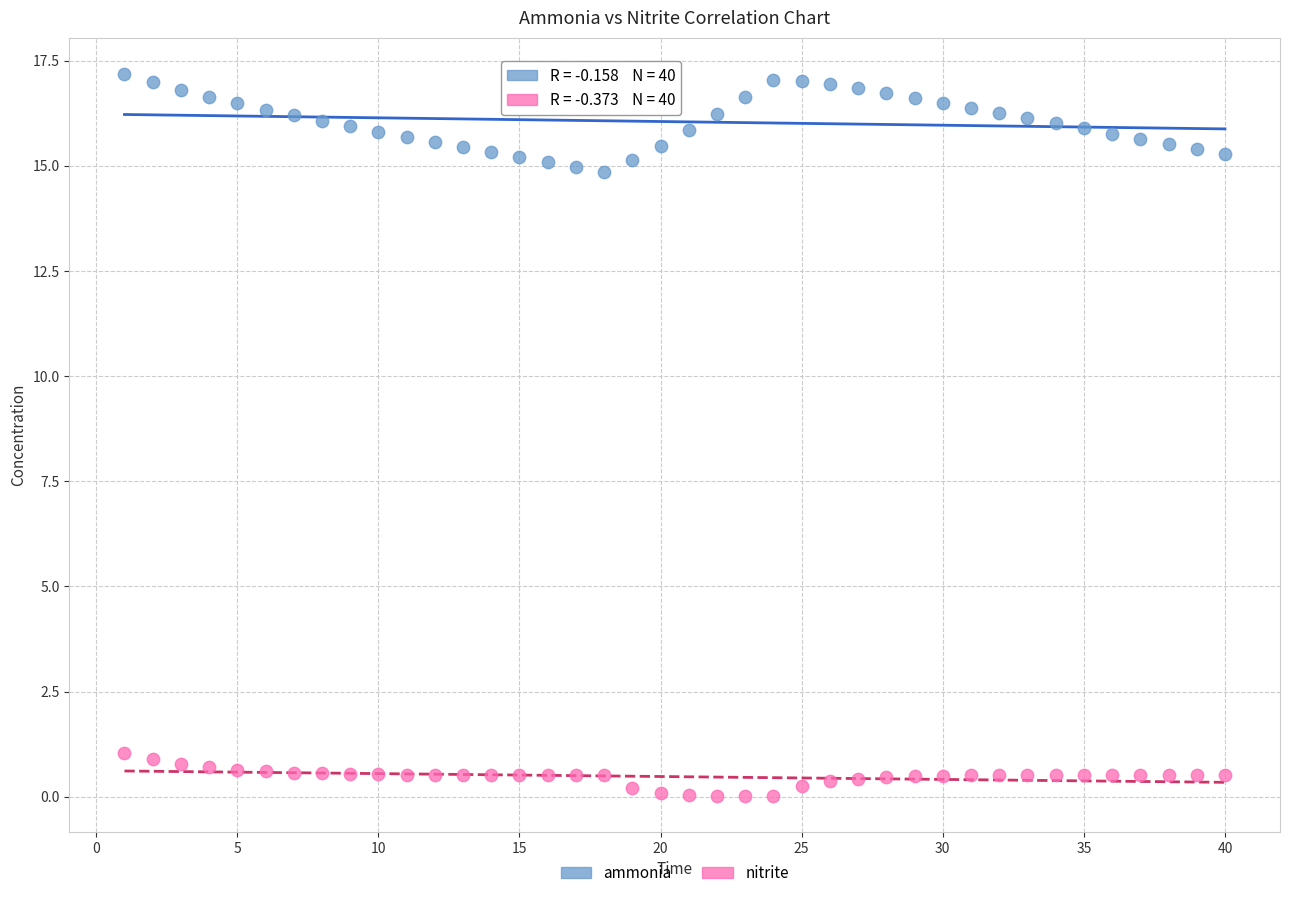

Which series reaches the maximum Y coordinate?

ammonia